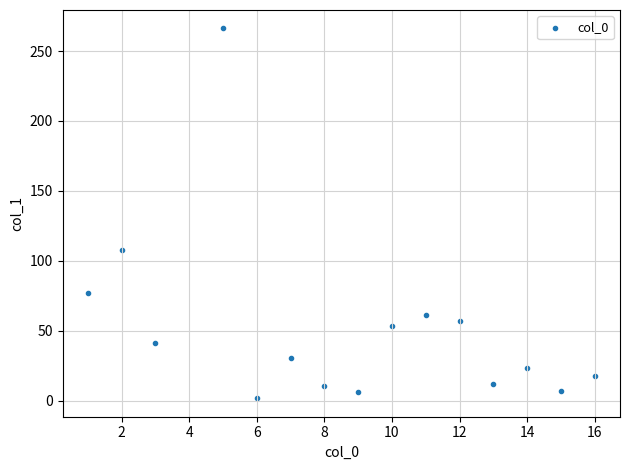

What is the range of Y values (max minus min)?

264.2